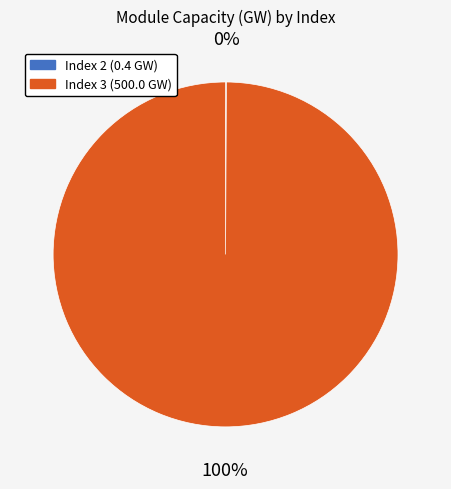

To the nearest percent, what is the difference between the largest and smallest slice percentages?

100%